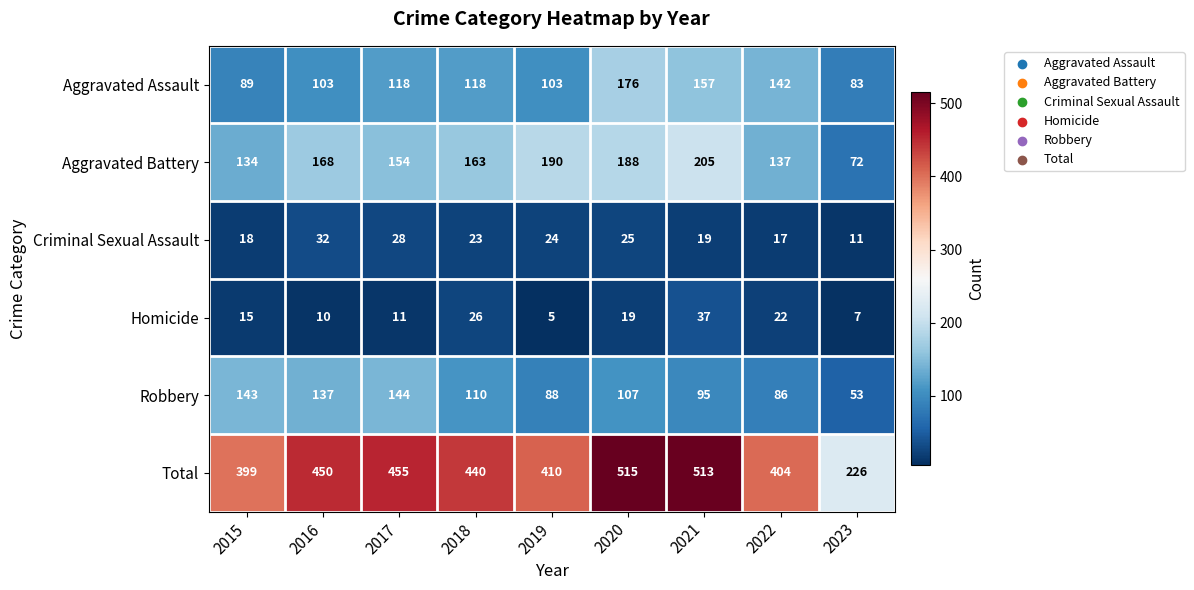

Rank the series at 2017 from lowest to highest value.

Homicide, Criminal Sexual Assault, Aggravated Assault, Robbery, Aggravated Battery, Total